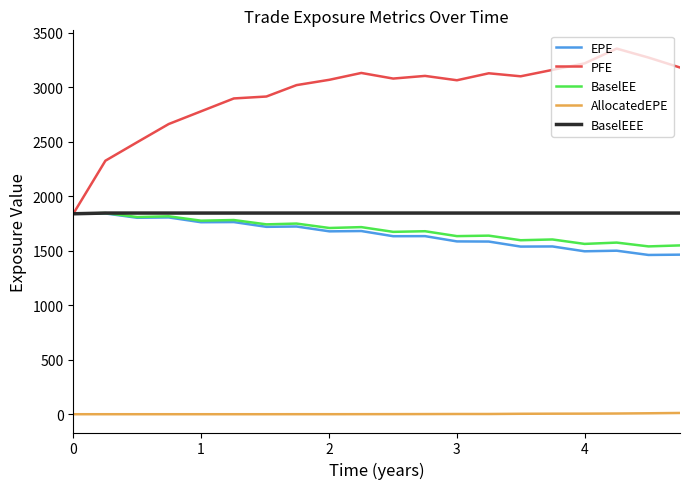

How many values in the PFE series are below 3077?

10